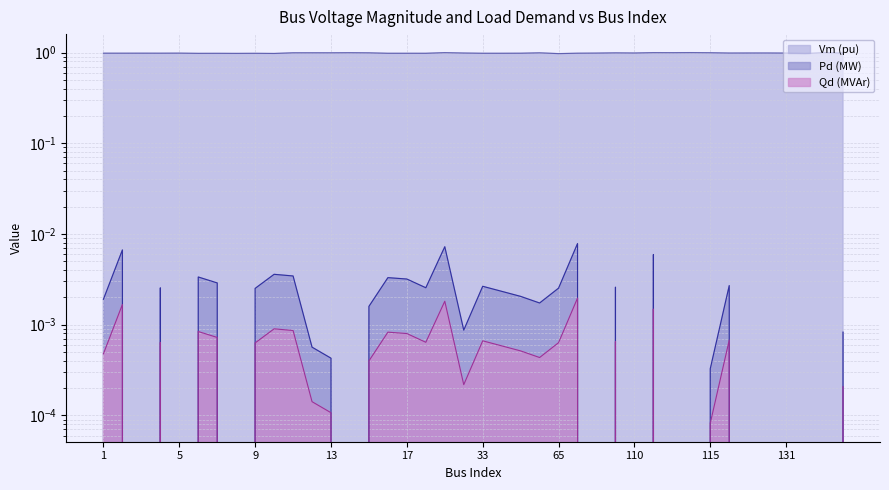

Does the chart have visible grid lines?

Yes